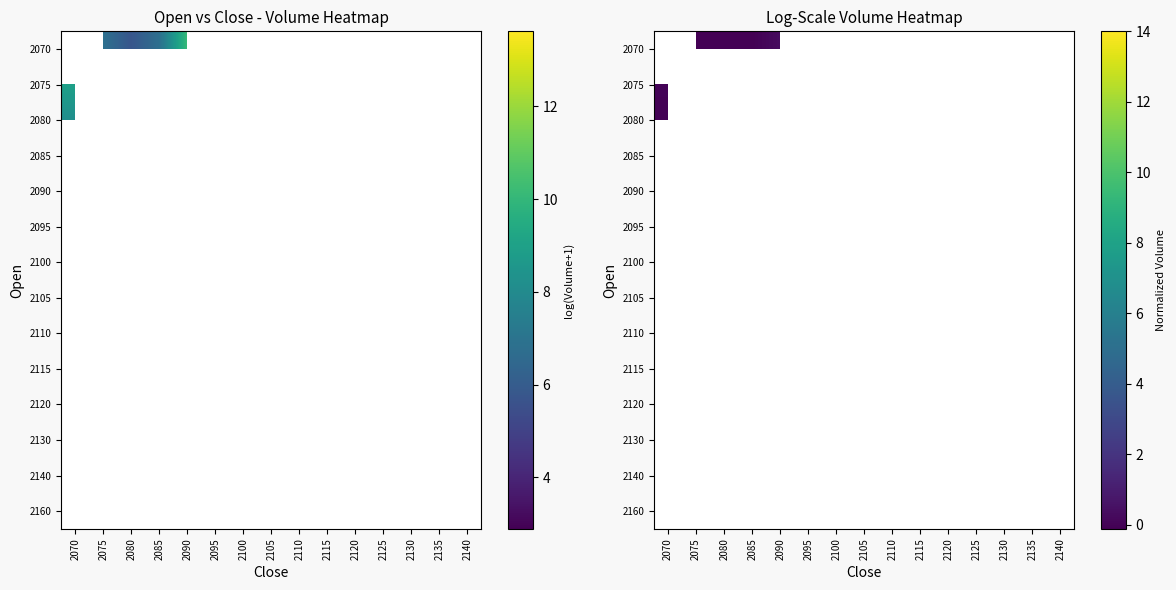

What is the spread (max minus min) of values at 2075?

2.9